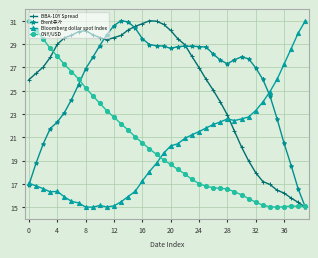

True or false: Brent유가 has more than 1 points higher than both neighbors.

True